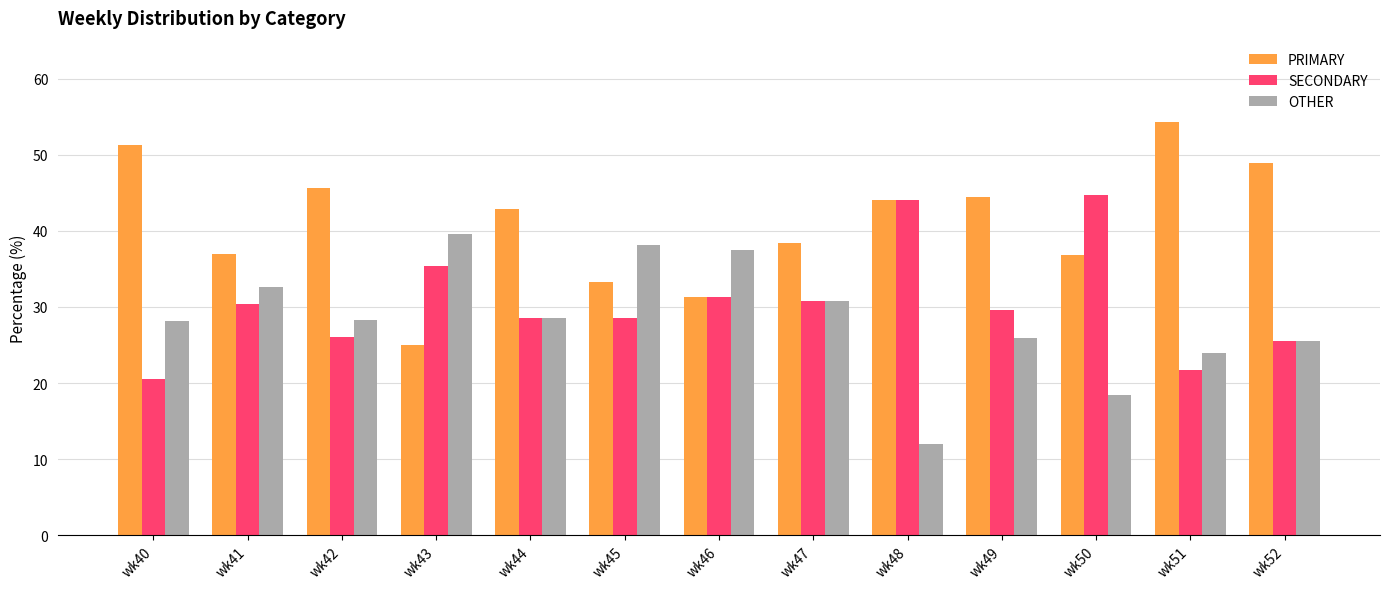

What is the difference between the SECONDARY values at wk47 and wk43?

4.6